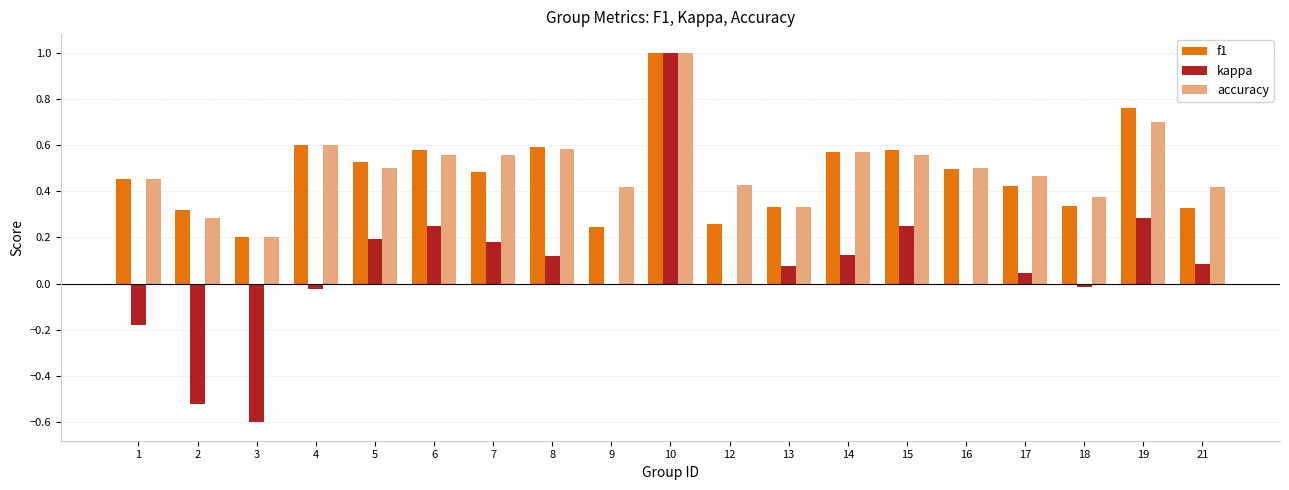

Does the chart contain stacked bars?

No